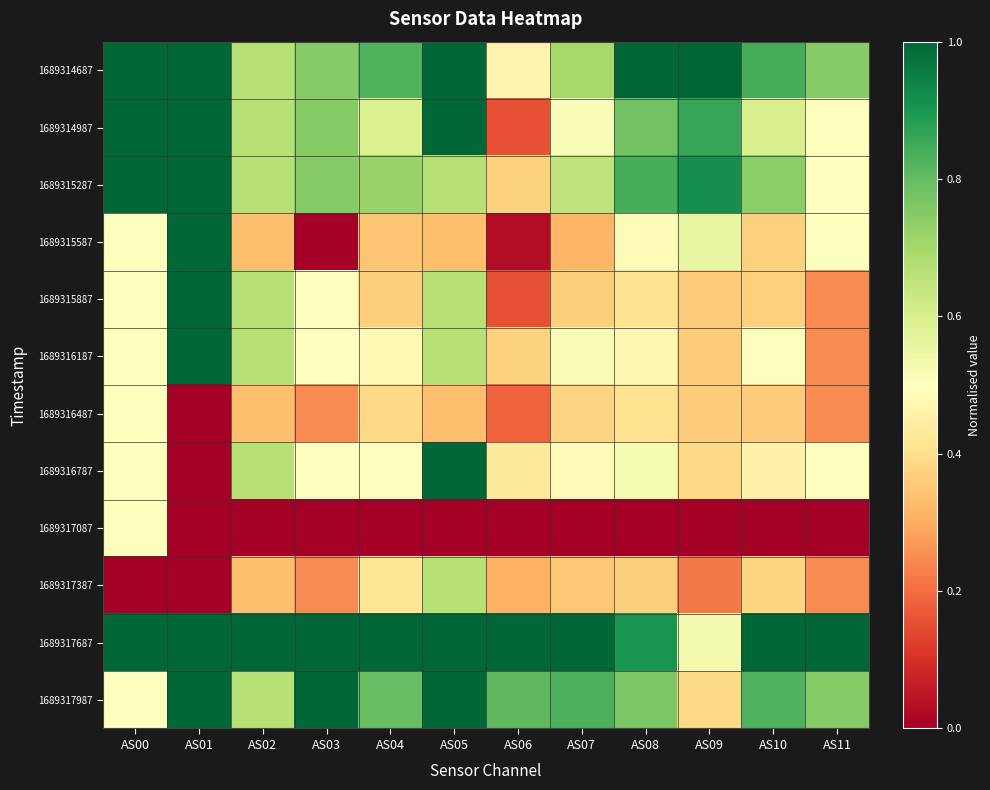

What is the greatest value displayed?

1.0